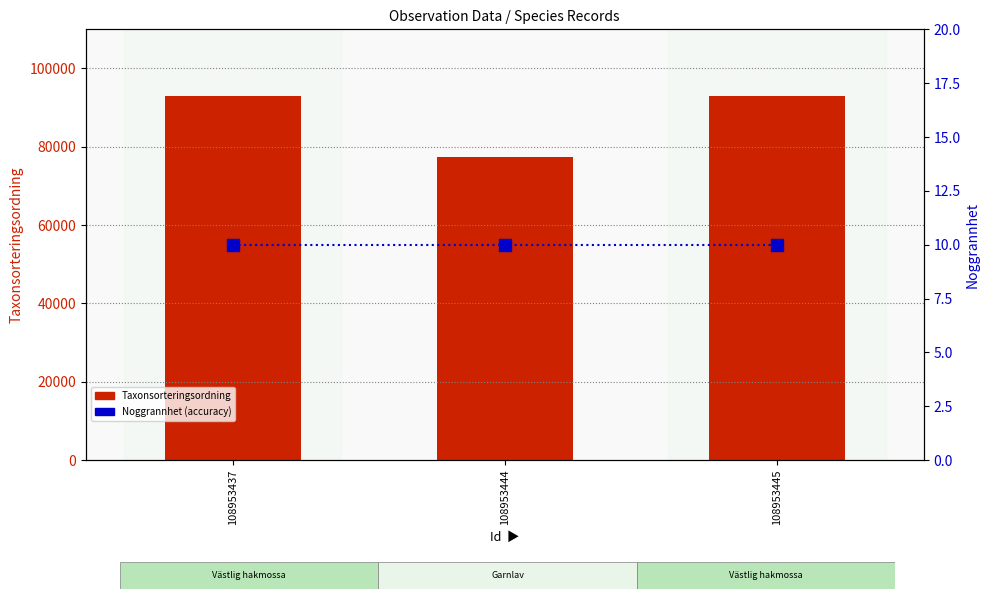

Which series has the widest spread of Y values?

Taxonsorteringsordning